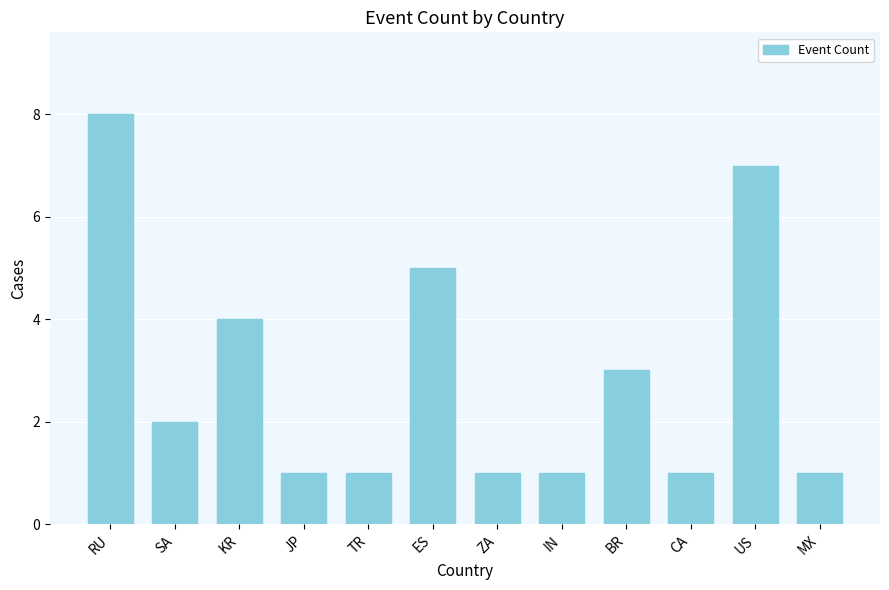

What is the difference between the maximum and minimum values?

7